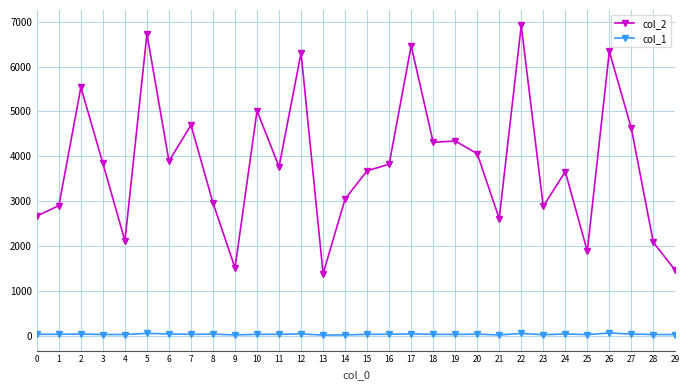

Is the value of col_1 at 0 greater than the value of col_2 at 5?

No